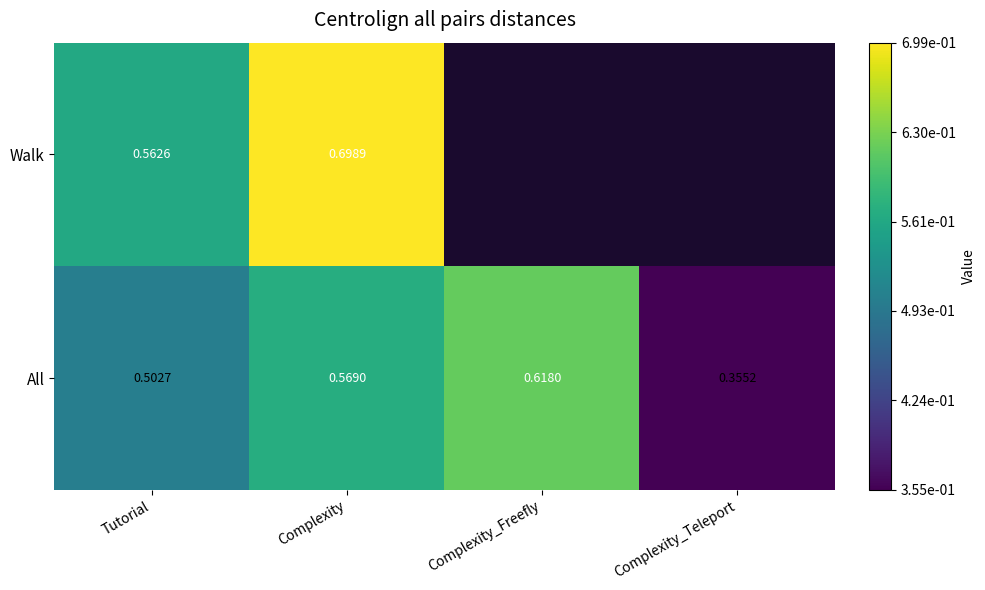

At which label does All reach its peak?

Complexity_Freefly